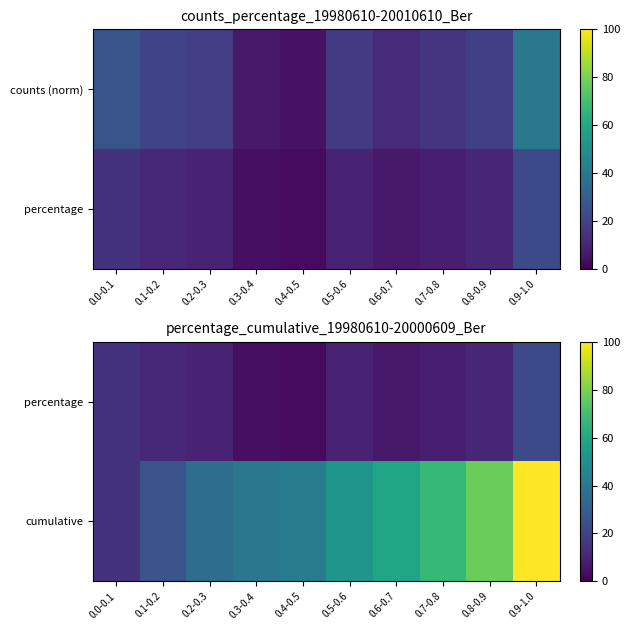

Read the cumulative value at 0.3-0.4.

39.7